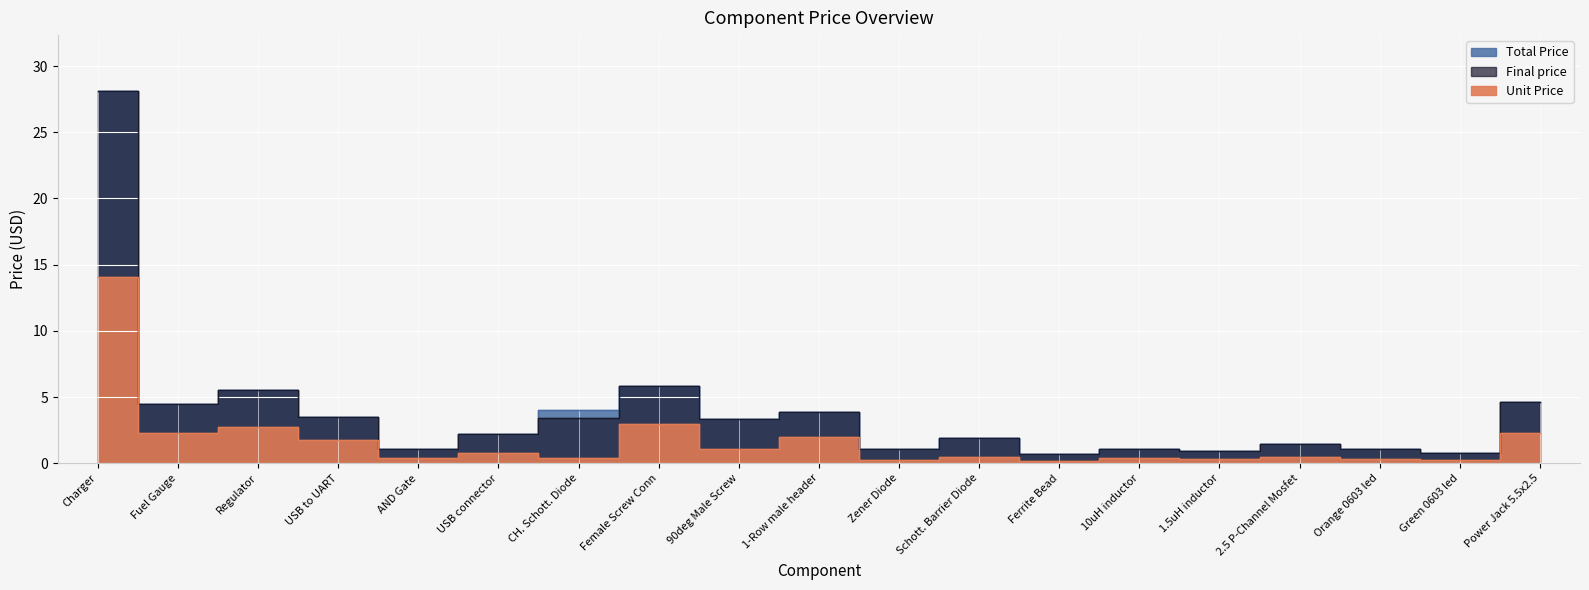

What is the difference between the second highest and second lowest values in the Total Price series?

5.1